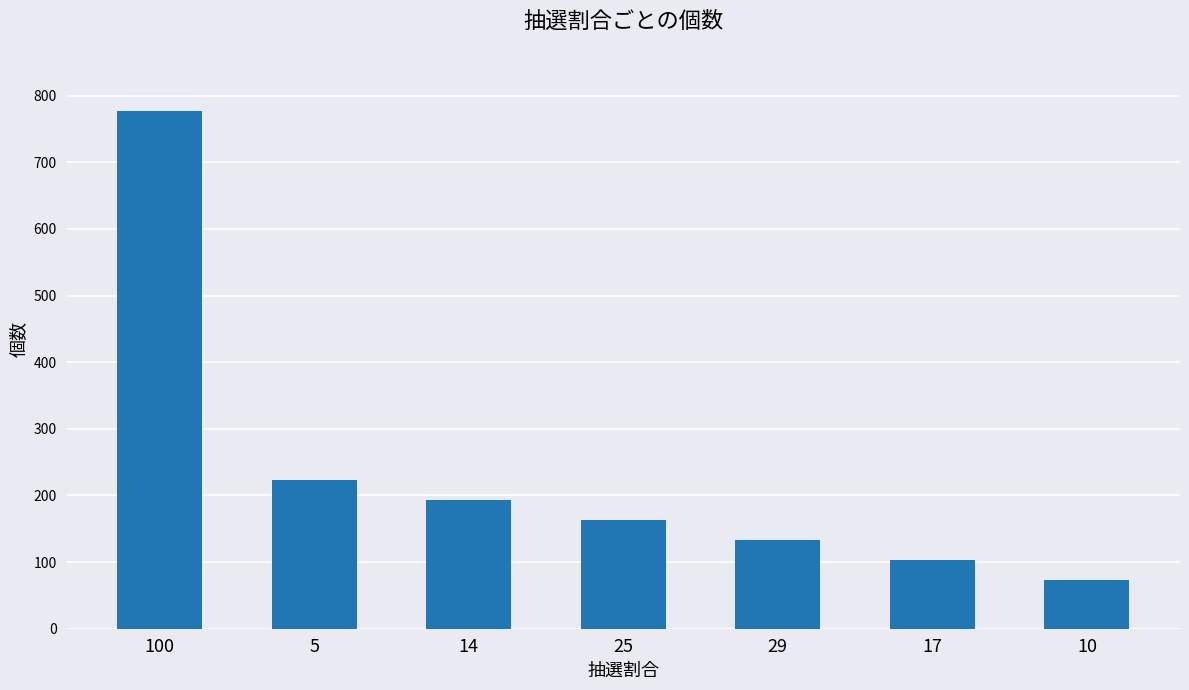

What is the change in value from 14 to 10?

-120